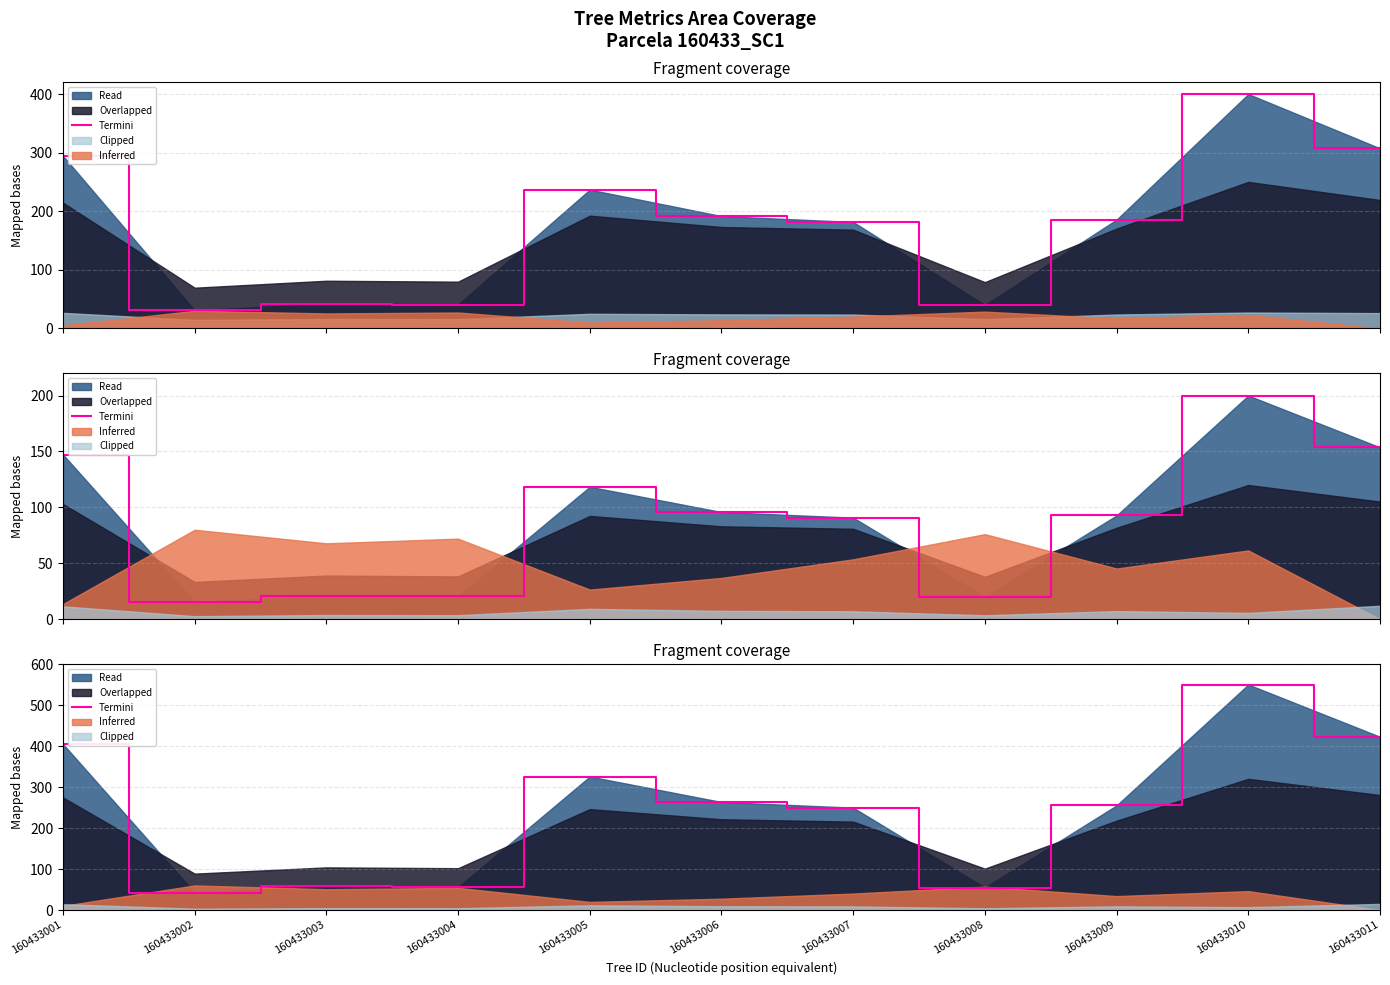

Approximately how many times larger is the value at 160433008 compared to 160433007?

0.2